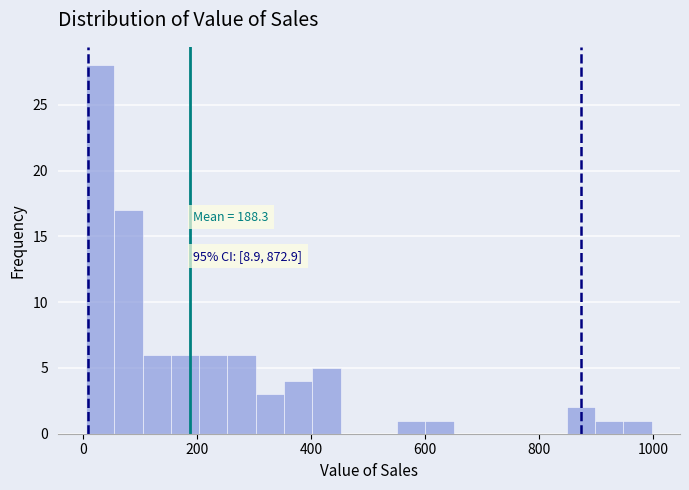

Read against the x-axis, roughly where is the centre of the tallest bar?

40